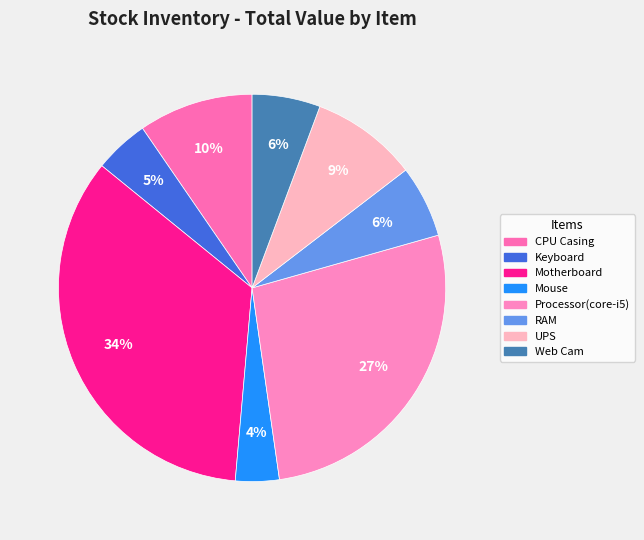

Count the number of slices in the pie.

8